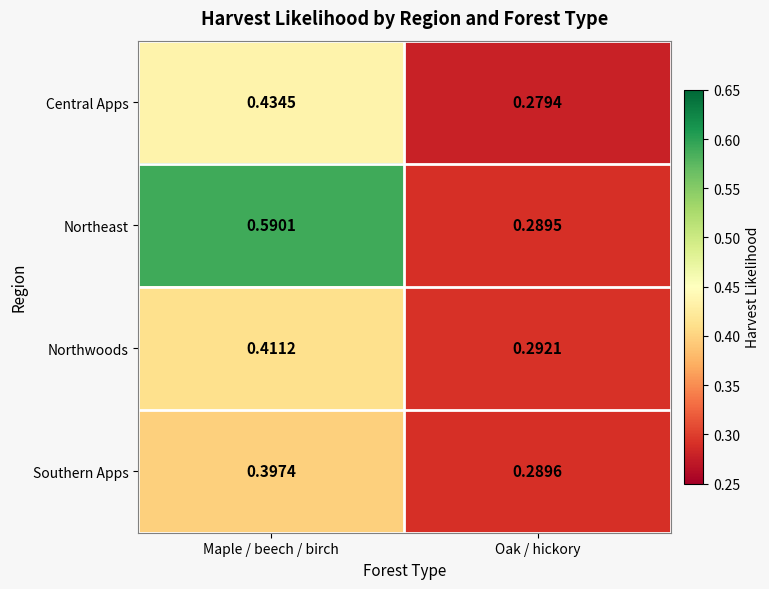

Which series has the largest range (max minus min)?

Northeast